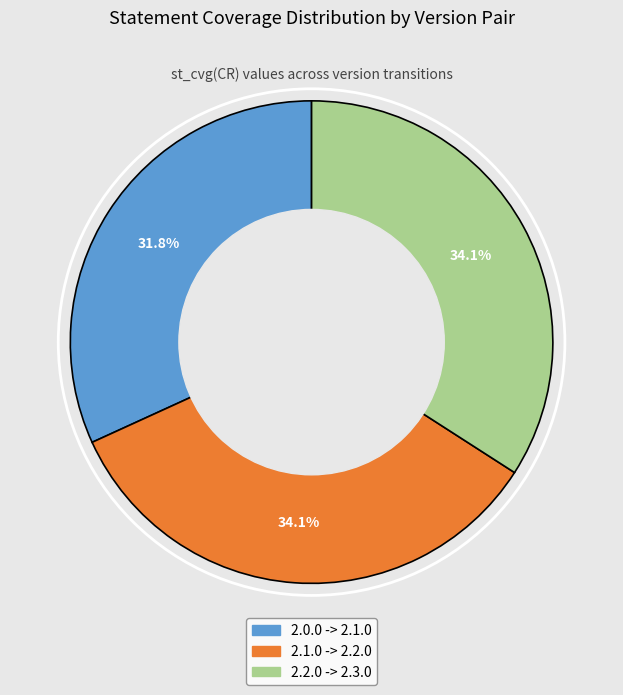

Count the number of slices in the pie.

3